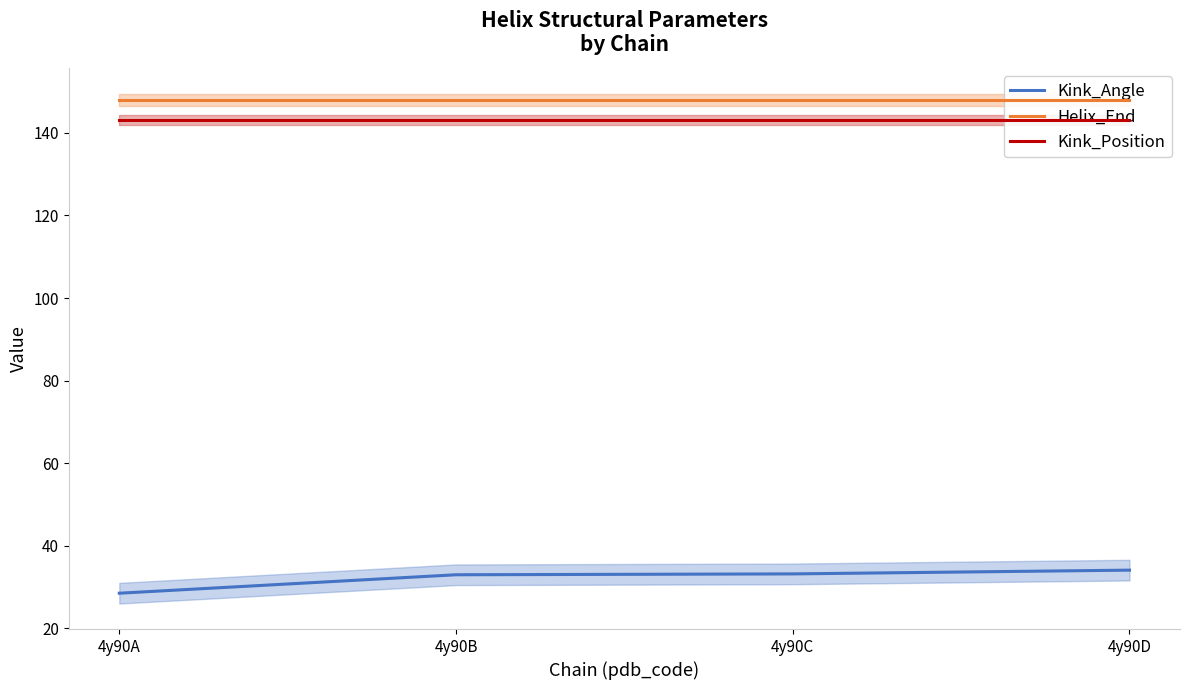

What is the sum of all Helix_End values?

592.0